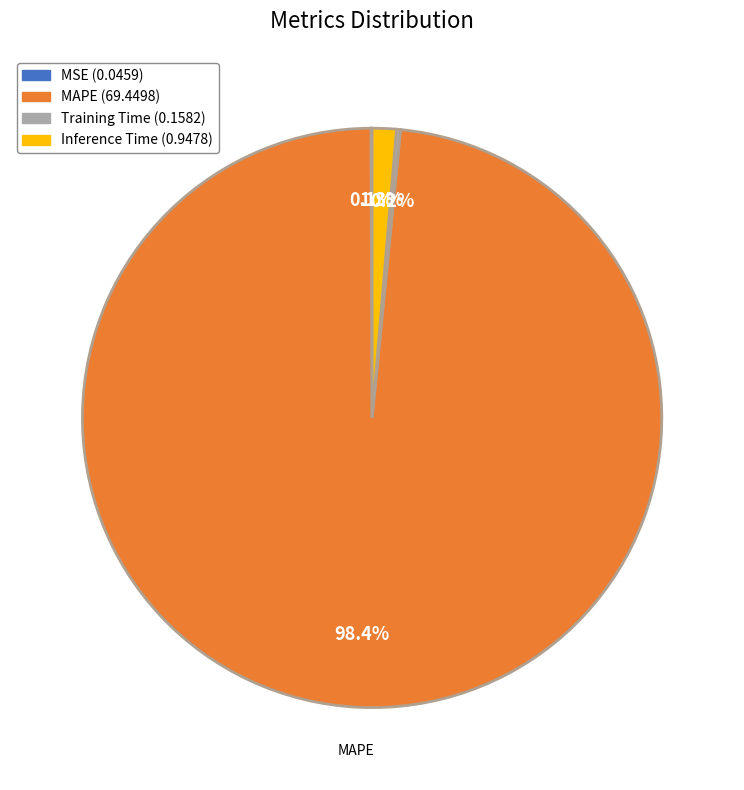

Is there any slice that represents more than half of the pie?

Yes